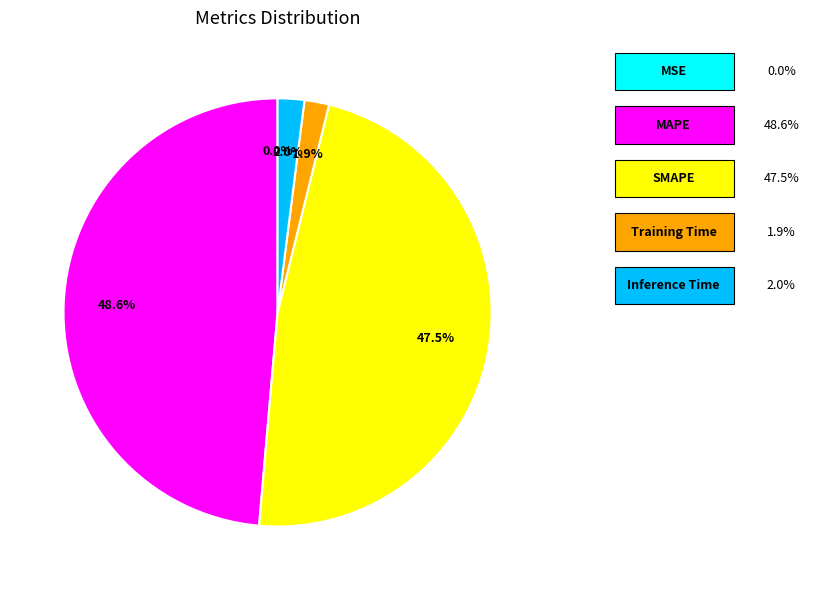

Is there any slice that represents more than half of the pie?

No